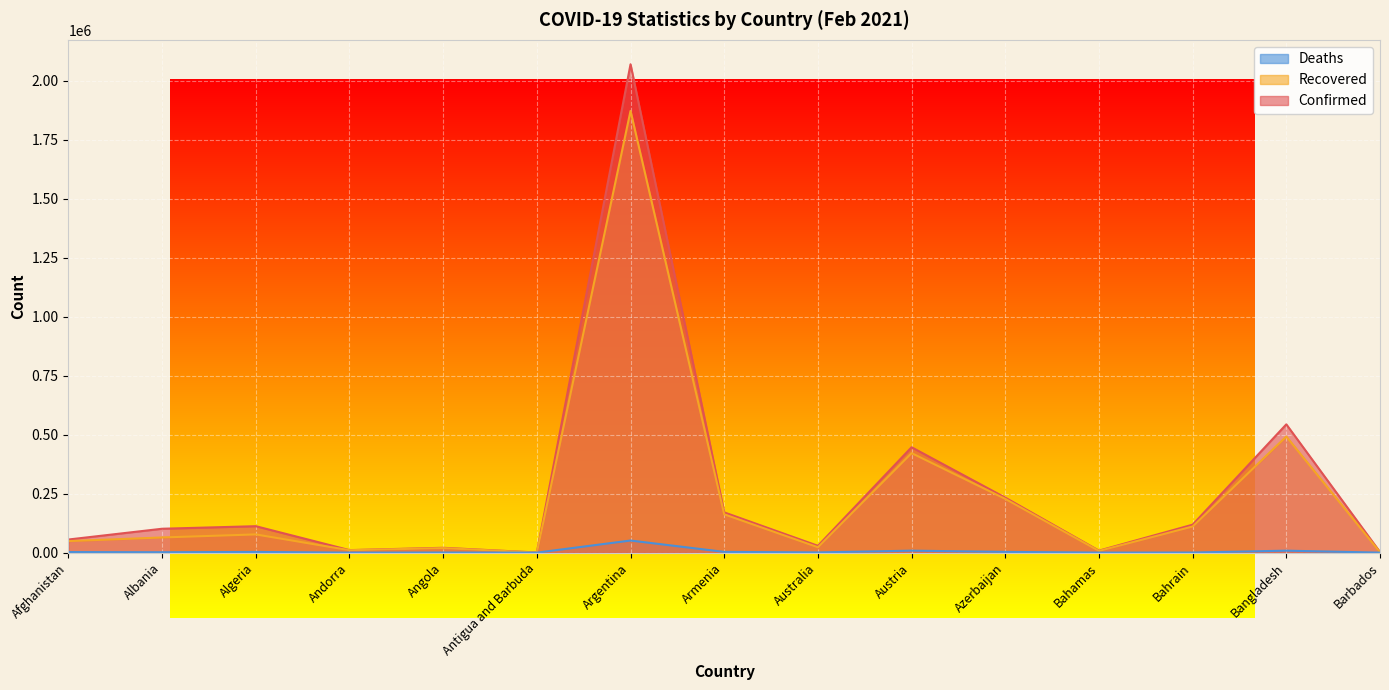

How many lines are shown in the chart?

3